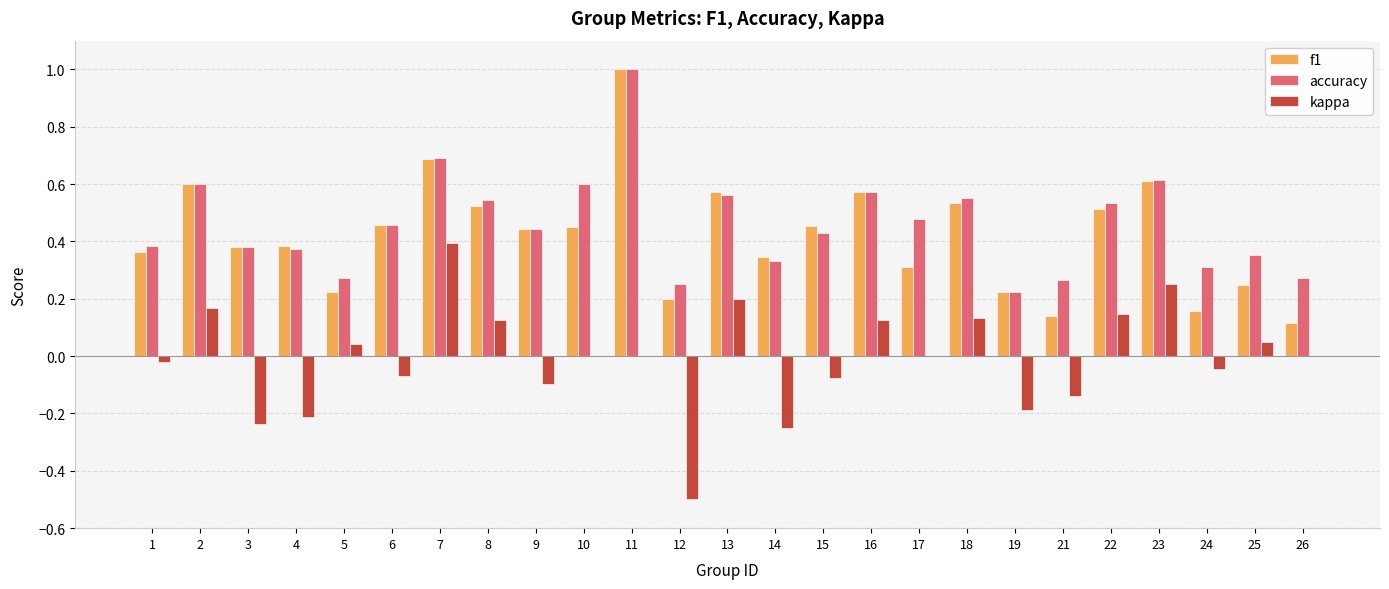

At which category is the sum across all series the highest?

11